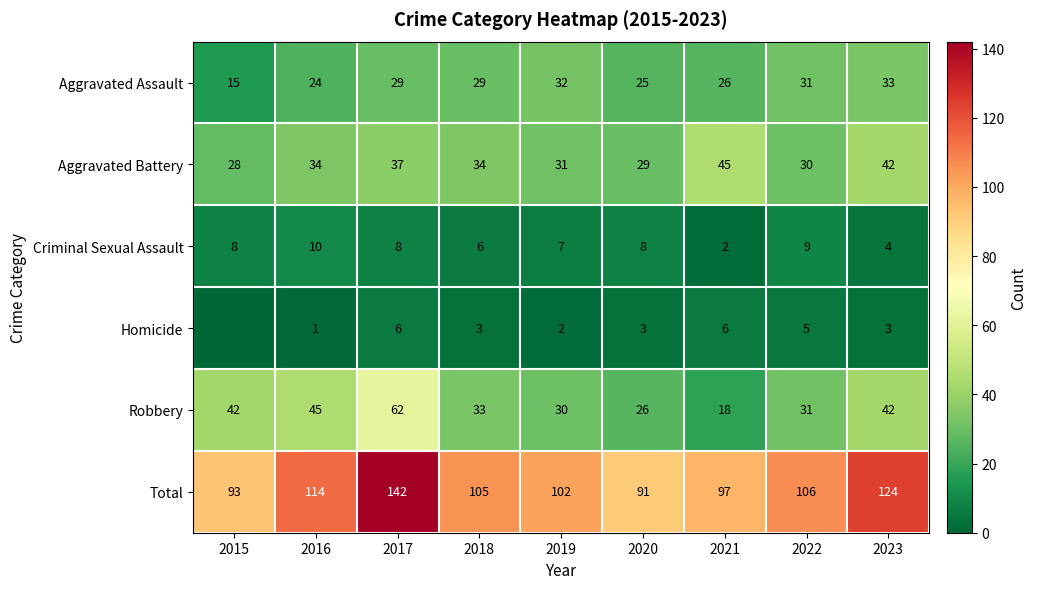

Rank the series at 2021 from lowest to highest value.

Criminal Sexual Assault, Homicide, Robbery, Aggravated Assault, Aggravated Battery, Total